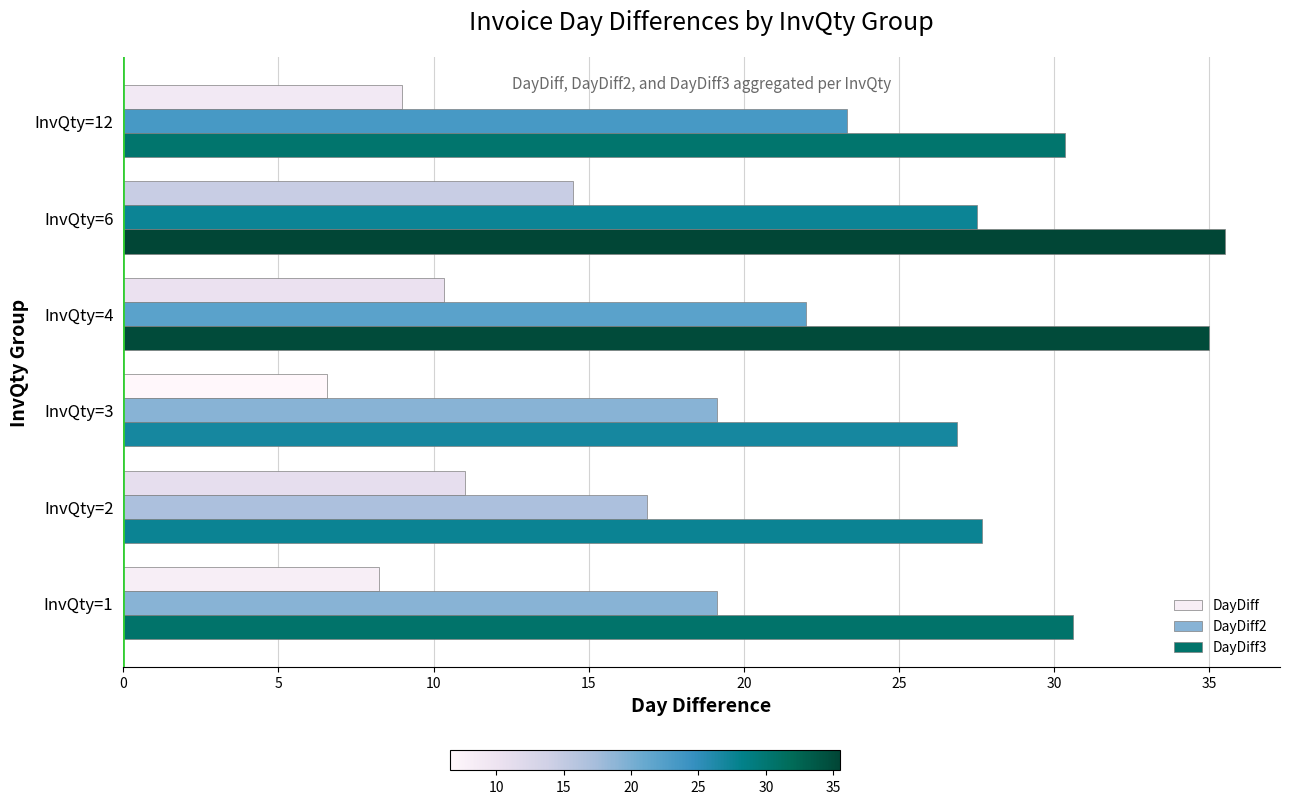

The DayDiff series shows 11.0 at InvQty=2. True or false?

True